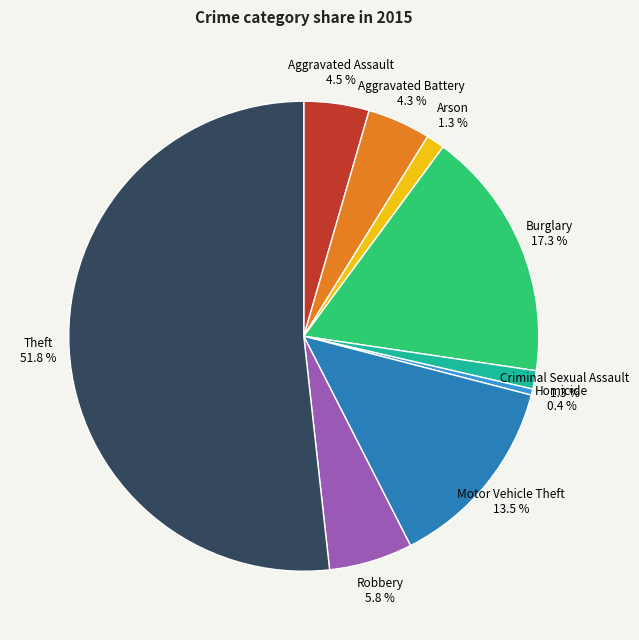

Combined, do Homicide and Motor Vehicle Theft account for over 50%?

No